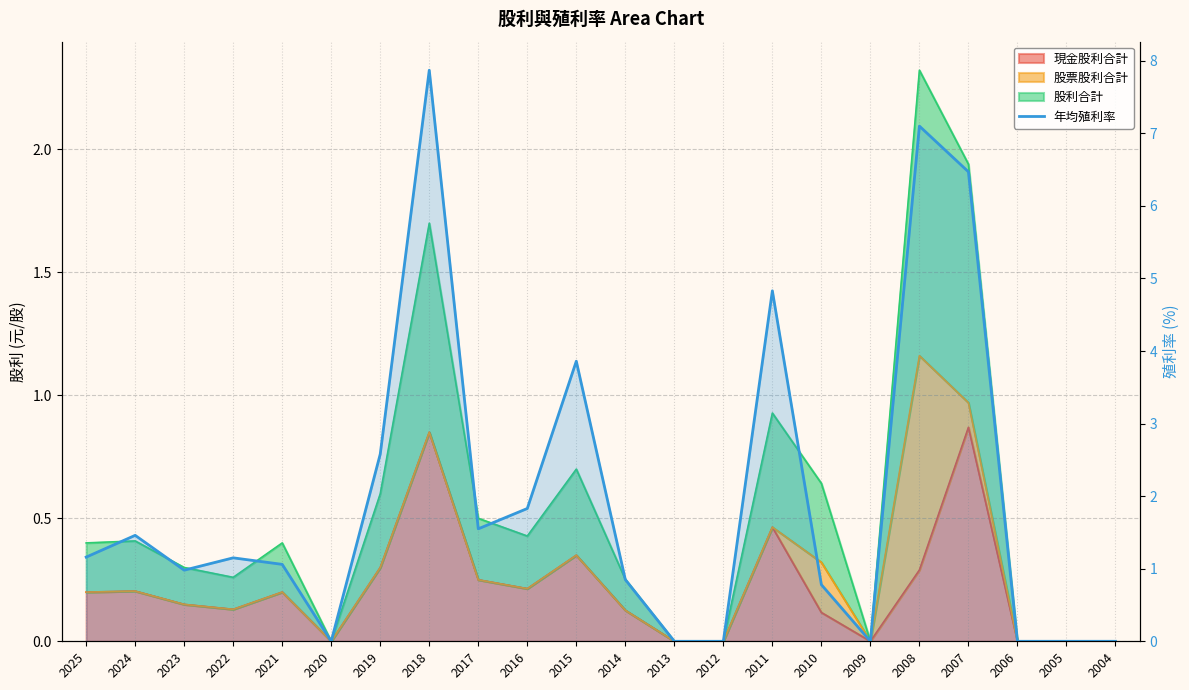

Reading right to left, transcribe all the data shown in this chart.

0.0	0.0	0.0	6.5	7.1	0.0	0.8	4.8	0.0	0.0	0.8	3.9	1.8	1.6	7.9	2.6	0.0	1.1	1.1	1.0	1.5	1.2